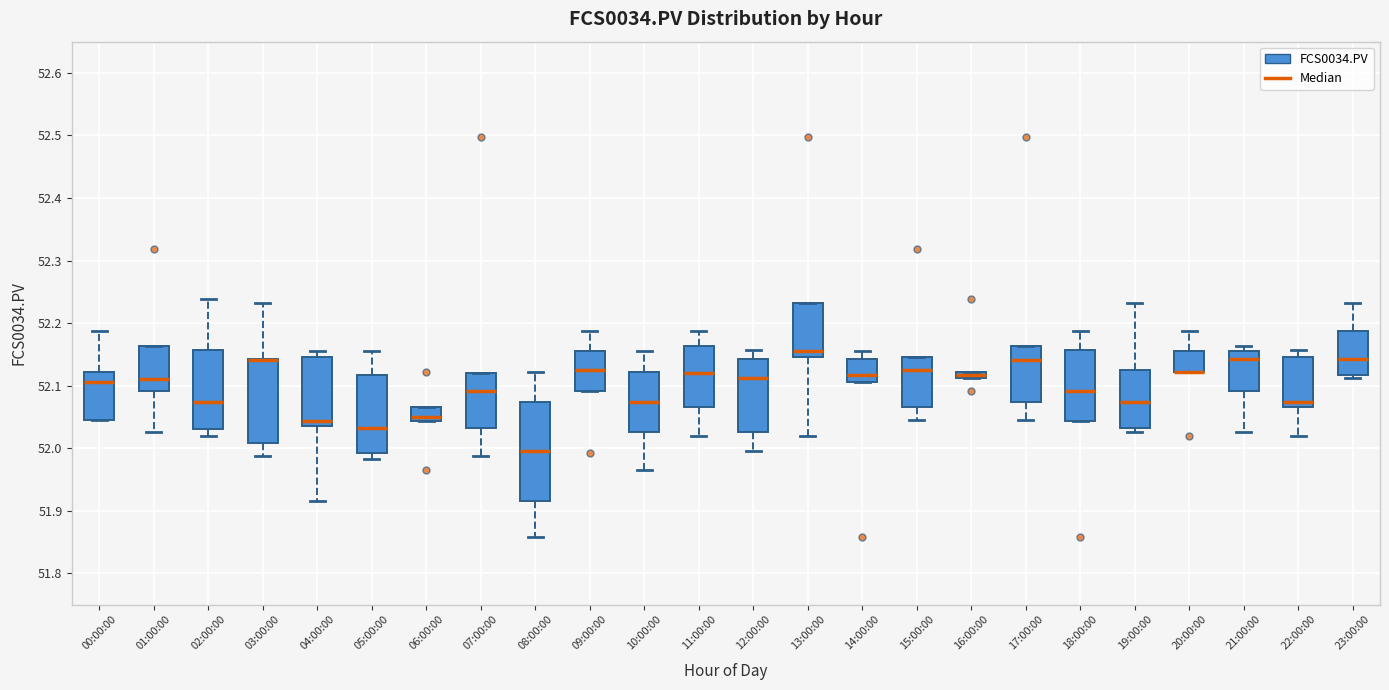

Where is the upper edge of the box for 02:00:00 on the y-axis? The values are not printed on the chart, so give them approximately, as read against the axis.

52.16